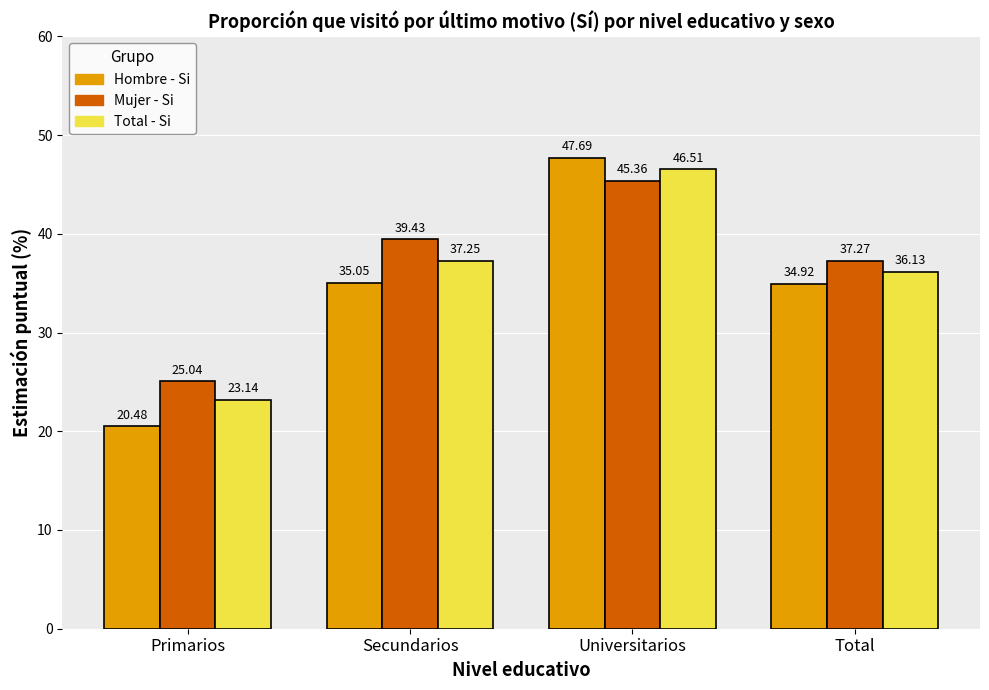

What is the value of the Total - Si bar at the 1st from the left?

23.1